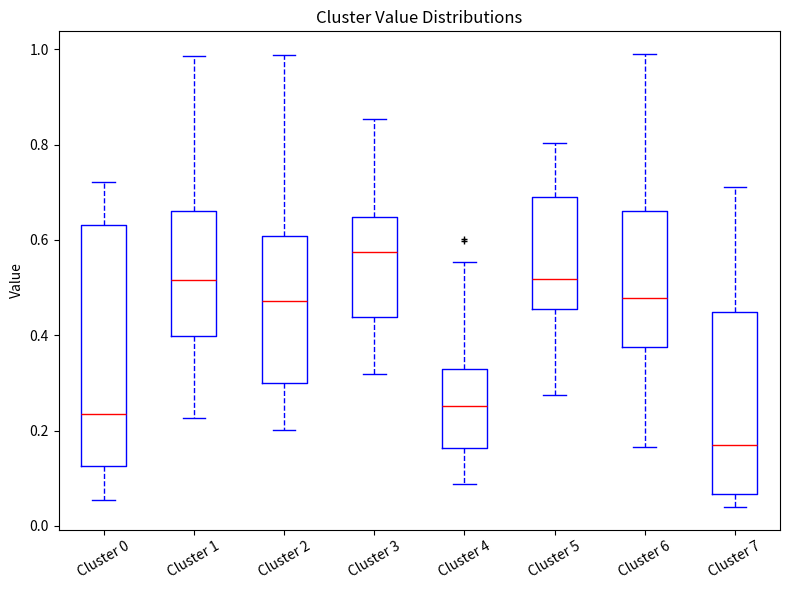

Comparing the boxes themselves (not the whiskers), which one is the tallest?

Cluster 0